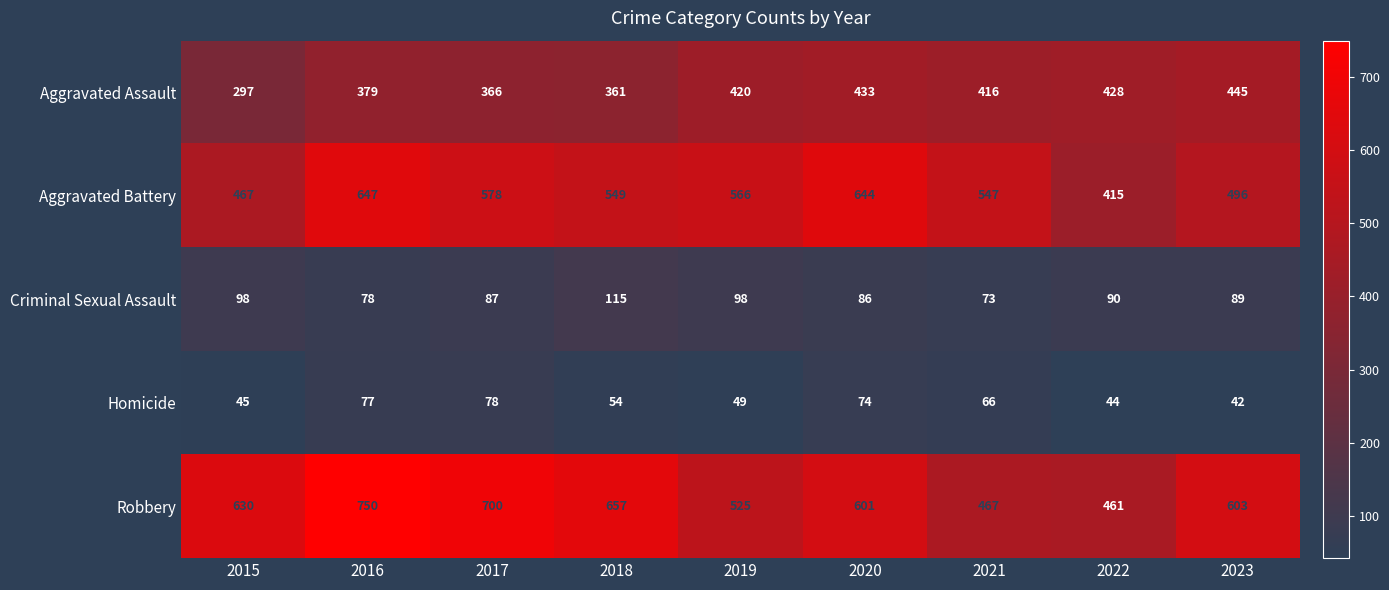

Which series has the widest spread of values?

Robbery